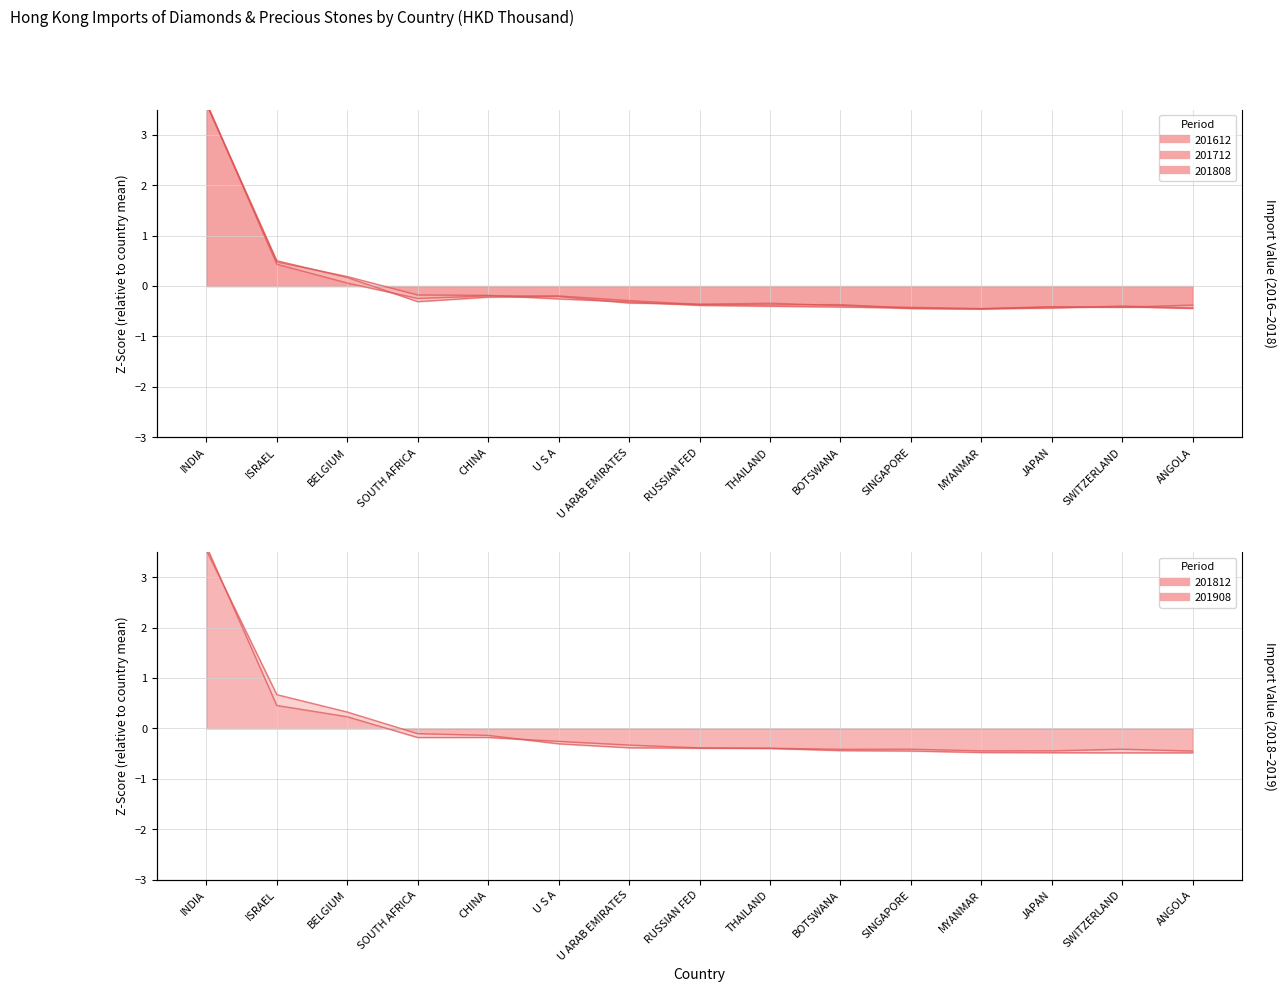

What is the smallest value displayed?

-0.5